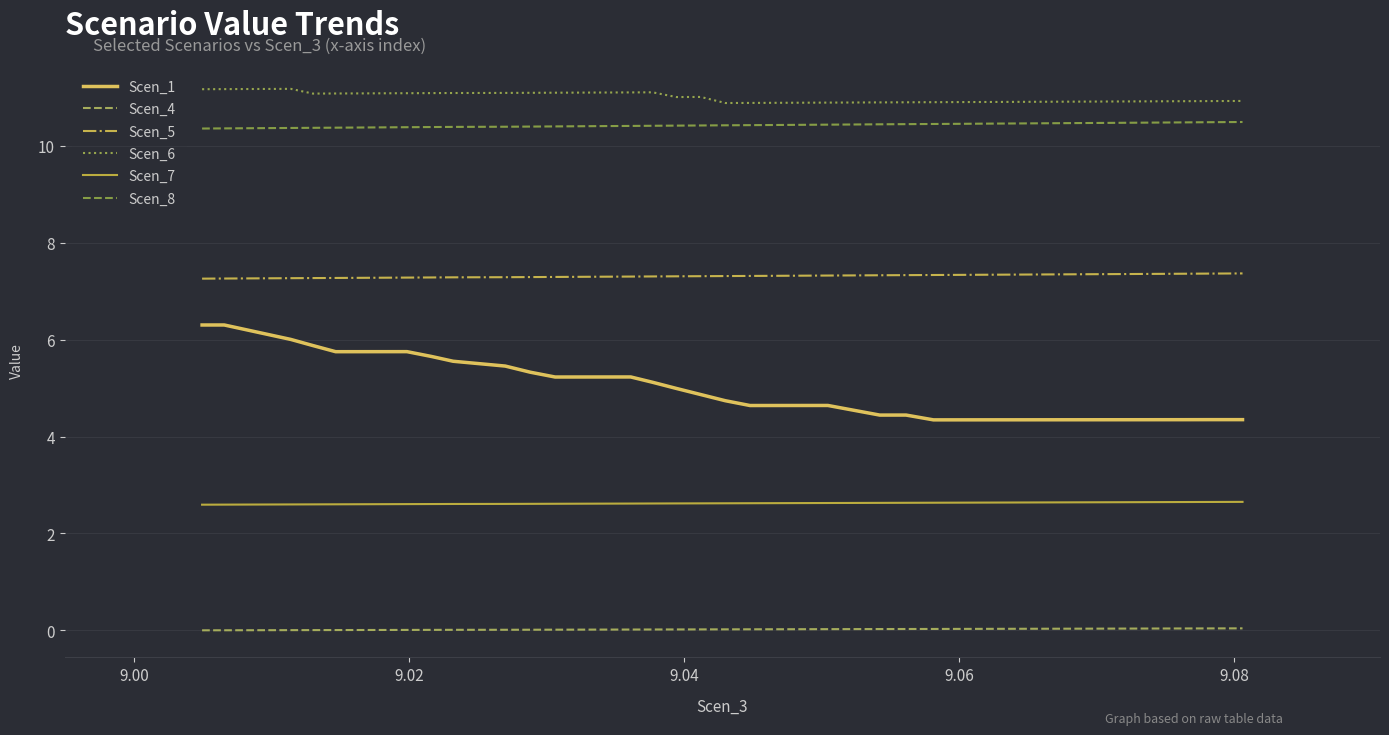

True or false: Scen_8 and Scen_5 intersect in this chart.

False